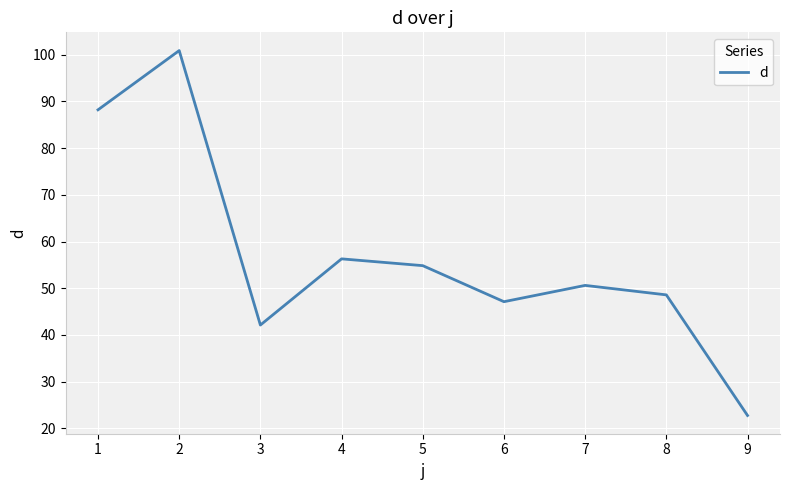

What is the change in value from 7 to 9?

-27.9